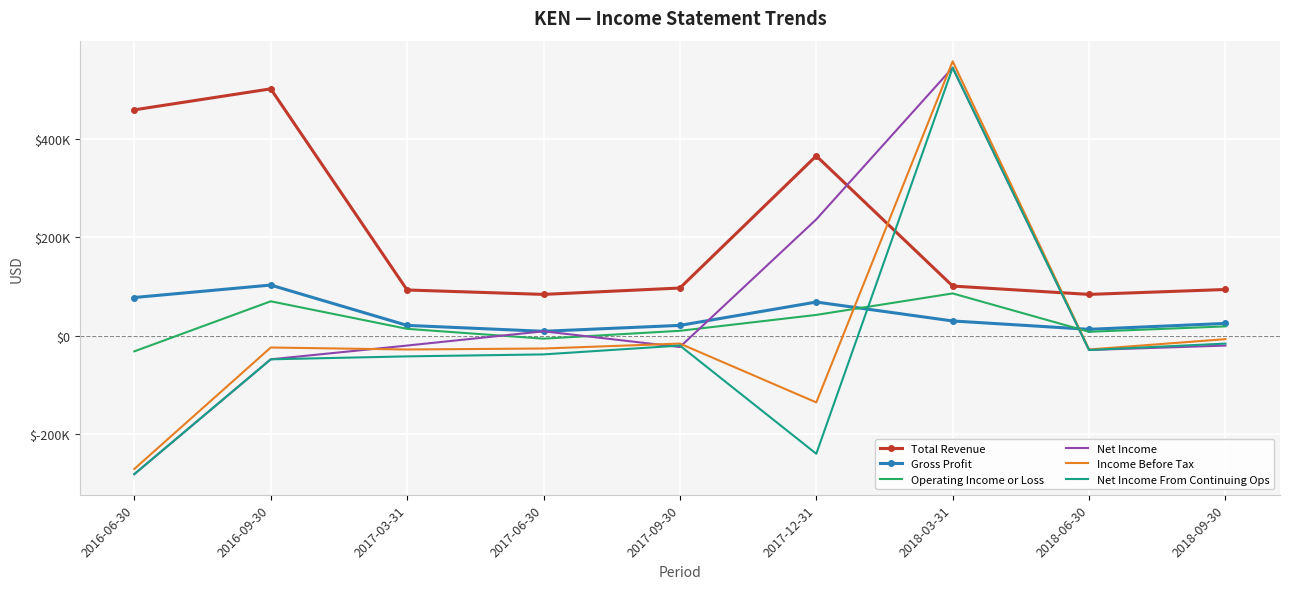

Rank the categories by Operating Income or Loss value from highest to lowest.

2018-03-31, 2016-09-30, 2017-12-31, 2018-09-30, 2017-03-31, 2017-09-30, 2018-06-30, 2017-06-30, 2016-06-30